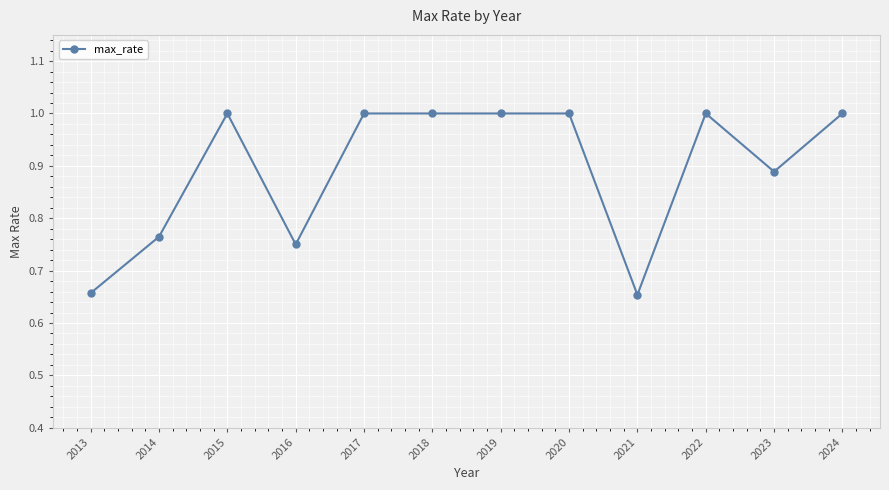

Does the chart have visible grid lines?

Yes